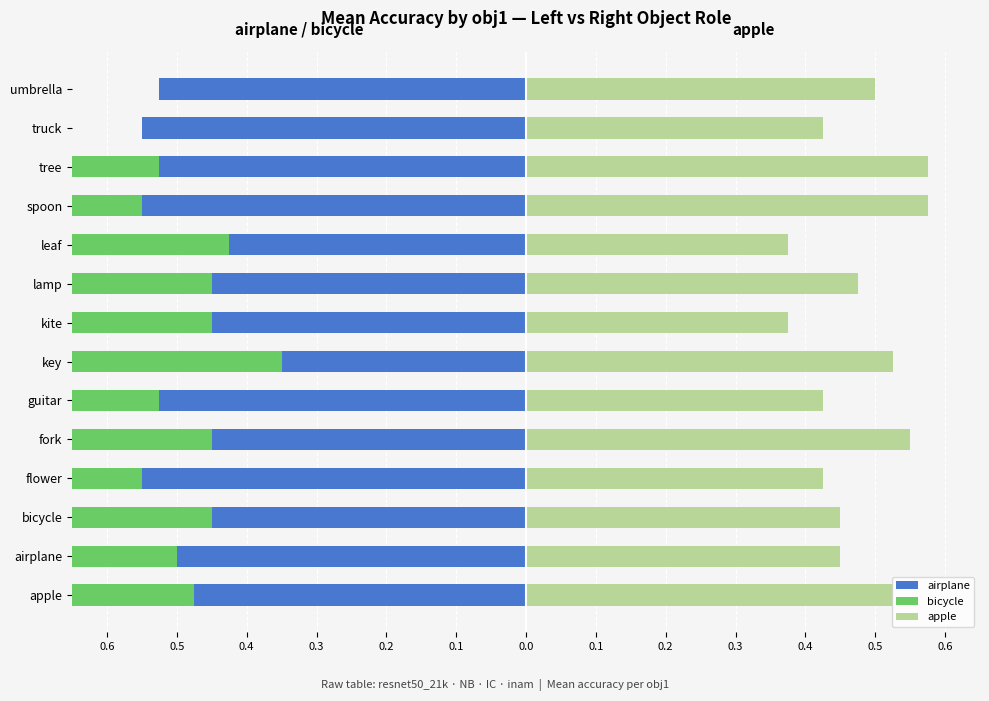

The value of bicycle at tree is -0.8. True or false?

False